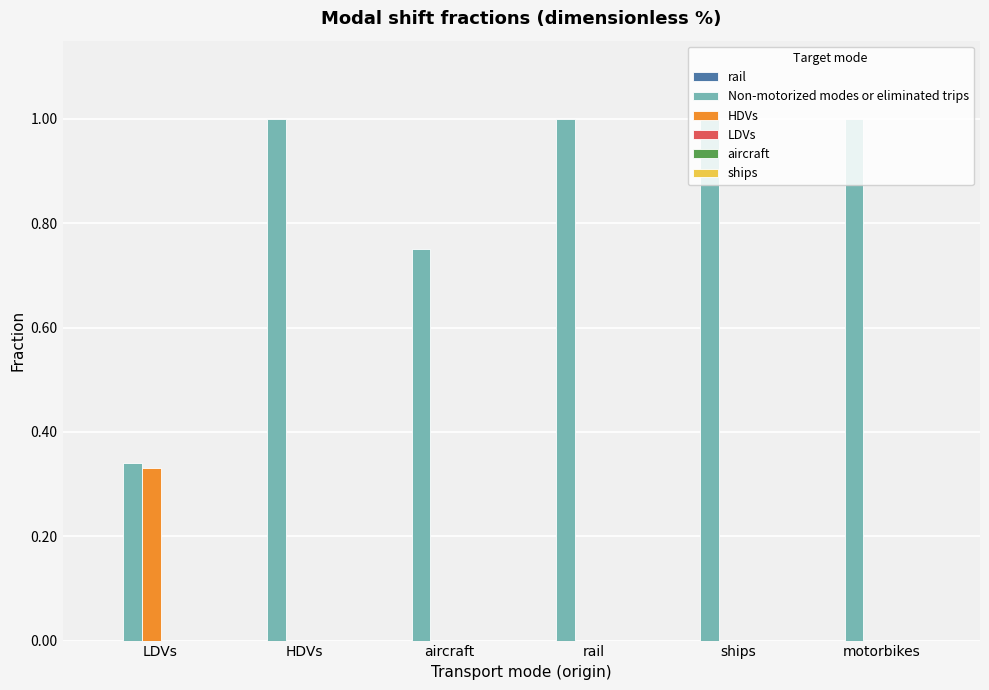

The value of HDVs at ships is 0.1. True or false?

False